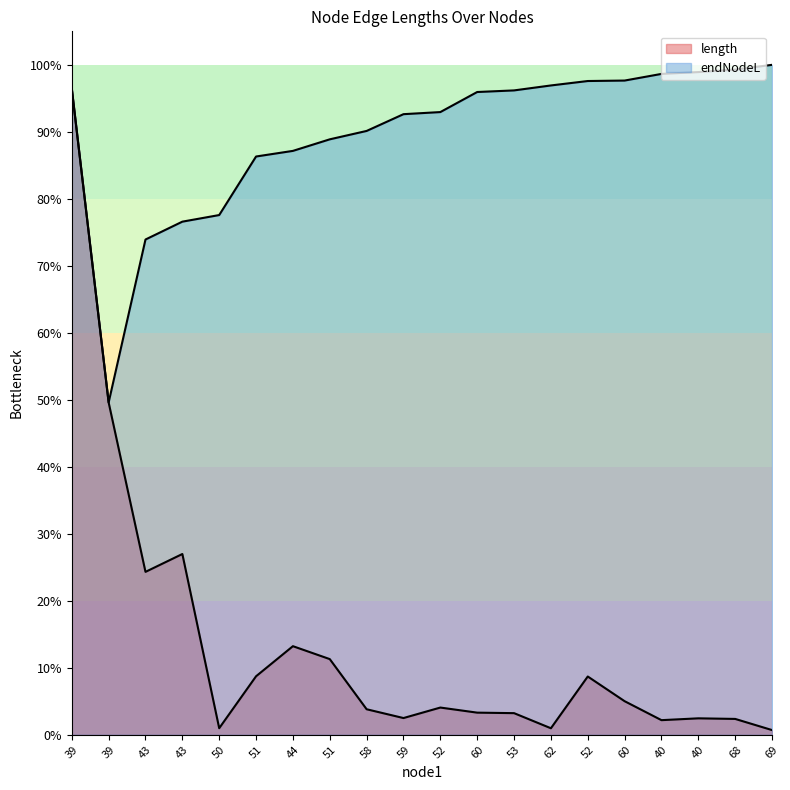

What is the difference between the maximum and second lowest values in the length series?

855.9